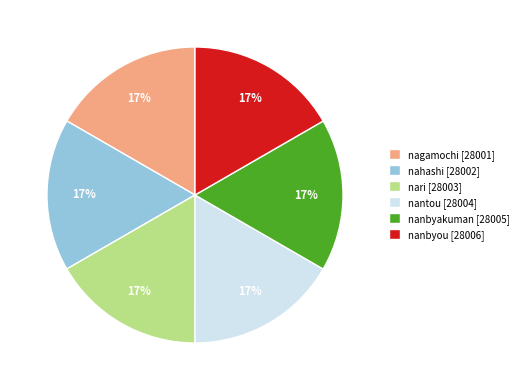

How many slices are in this pie chart?

6